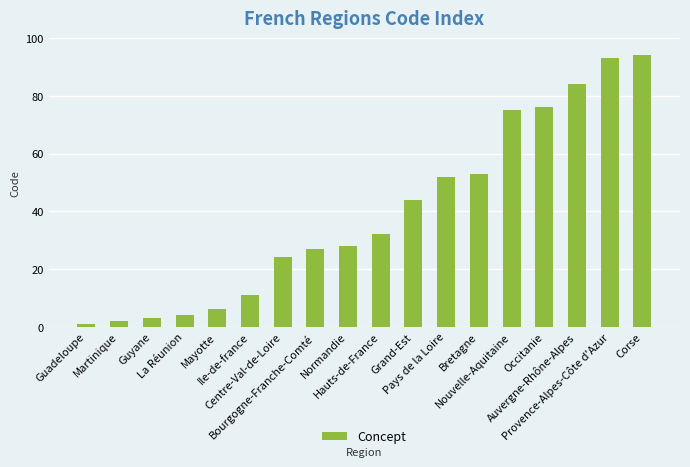

How many bars are there in total?

18